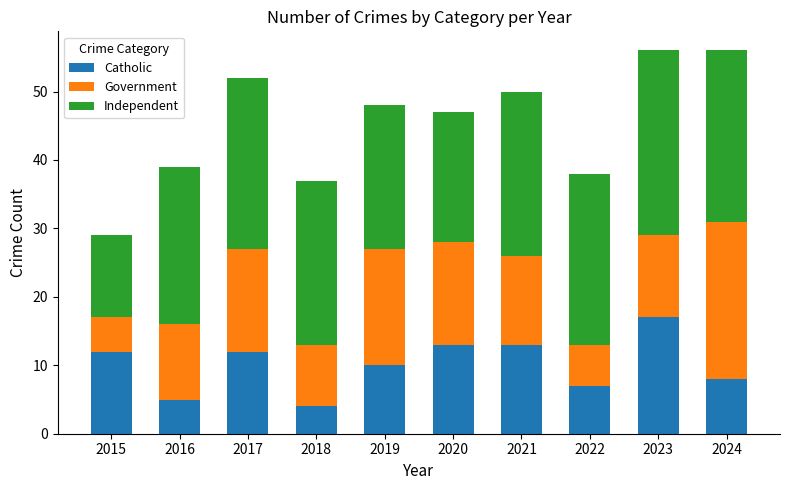

The value of Catholic at 2017 is 21. True or false?

False